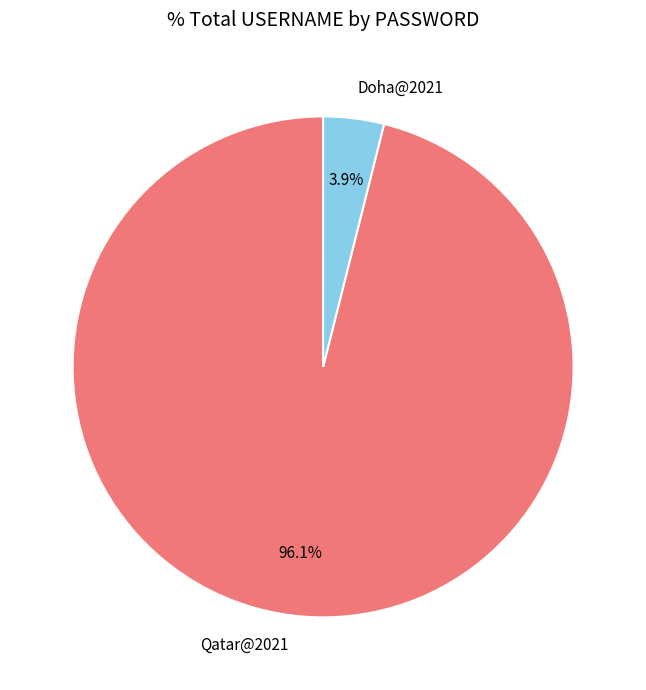

Count the number of slices in the pie.

2